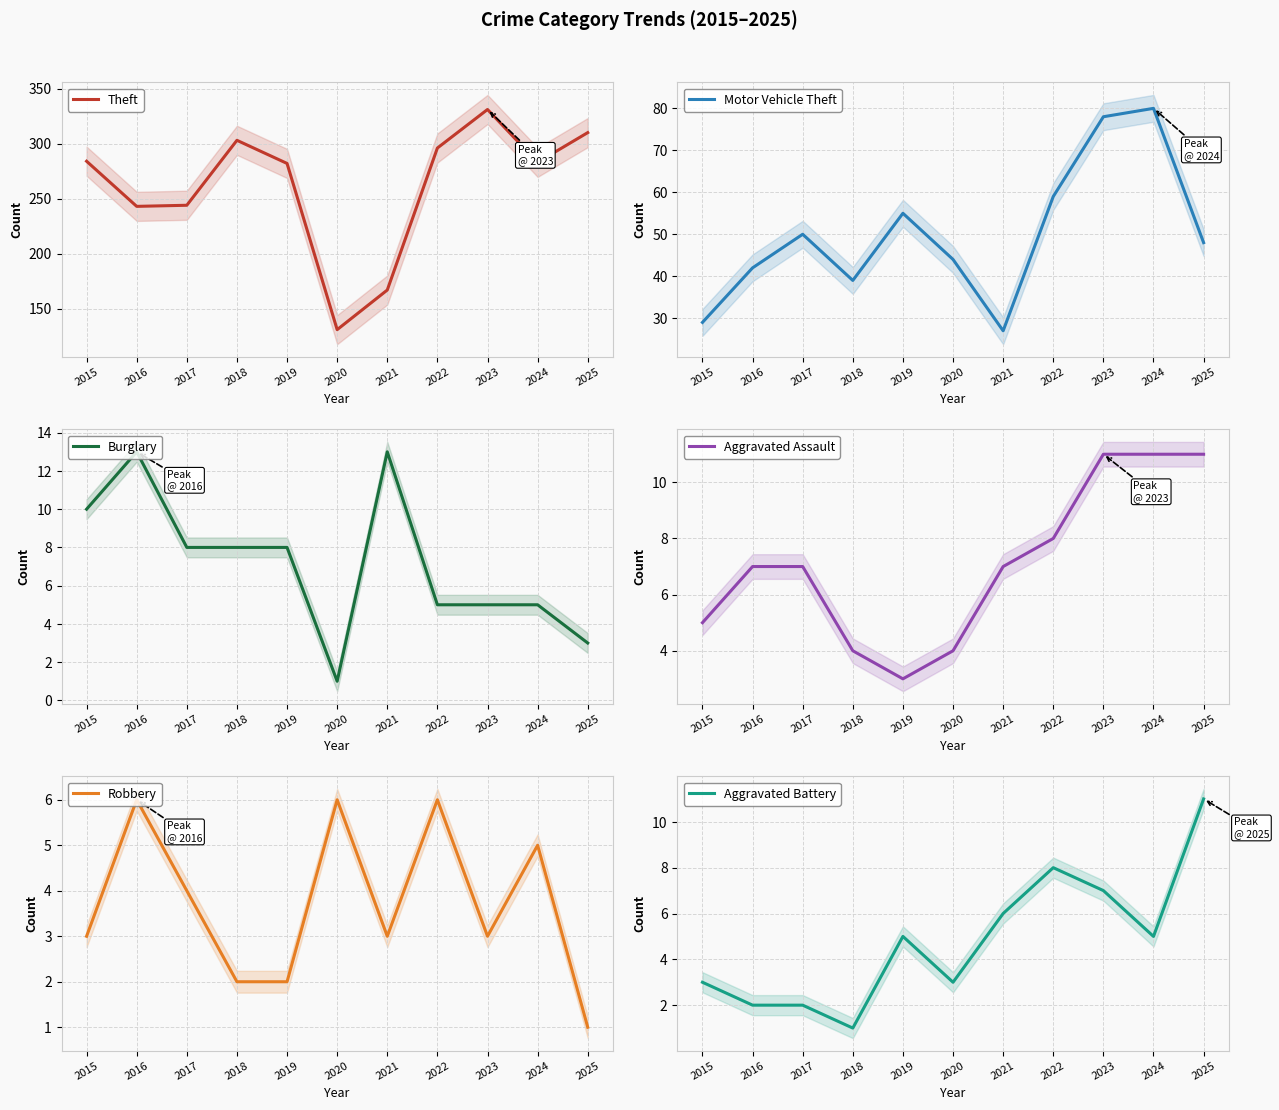

True or false: Burglary has more than 0 points higher than both neighbors.

True